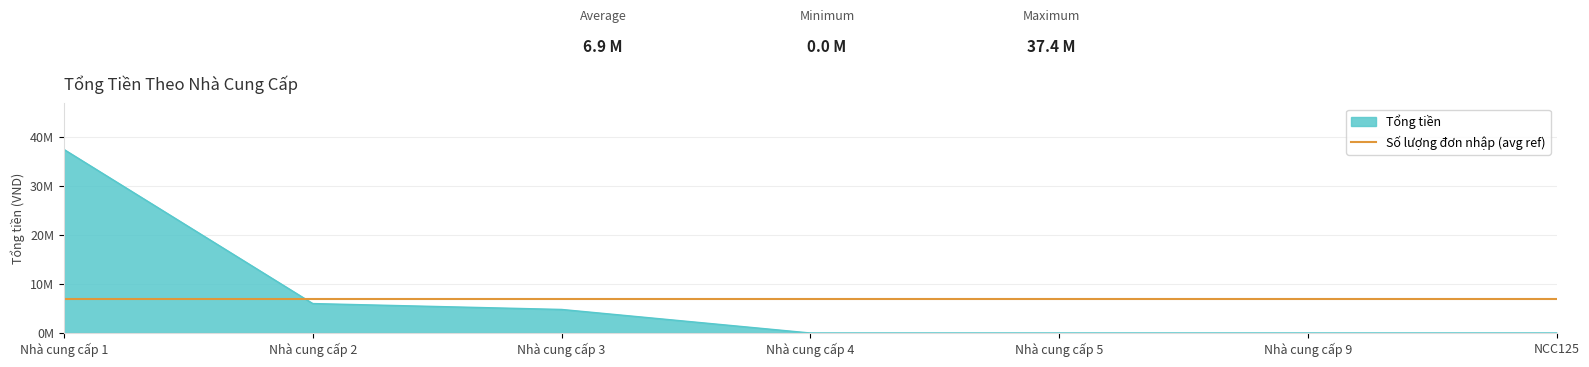

Reading left to right, extract all data points from this chart.

Nhà cung cấp 1=37400000	Nhà cung cấp 2=6000000	Nhà cung cấp 3=4800000	Nhà cung cấp 4=0	Nhà cung cấp 5=0	Nhà cung cấp 9=0	NCC125=0